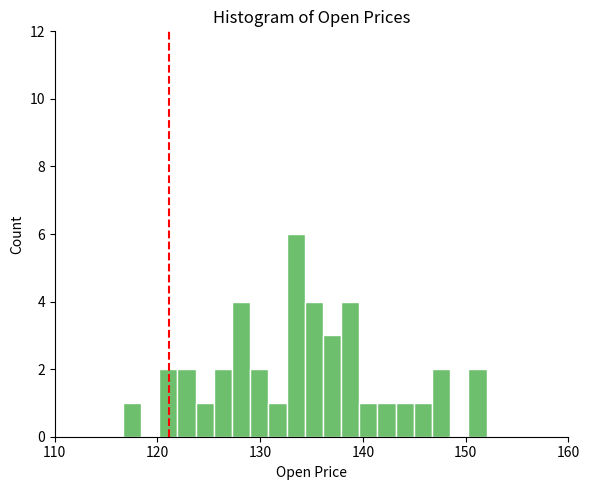

Around what value on the x-axis is the tallest bar? Give the approximate position of its centre, as read against the axis.

133